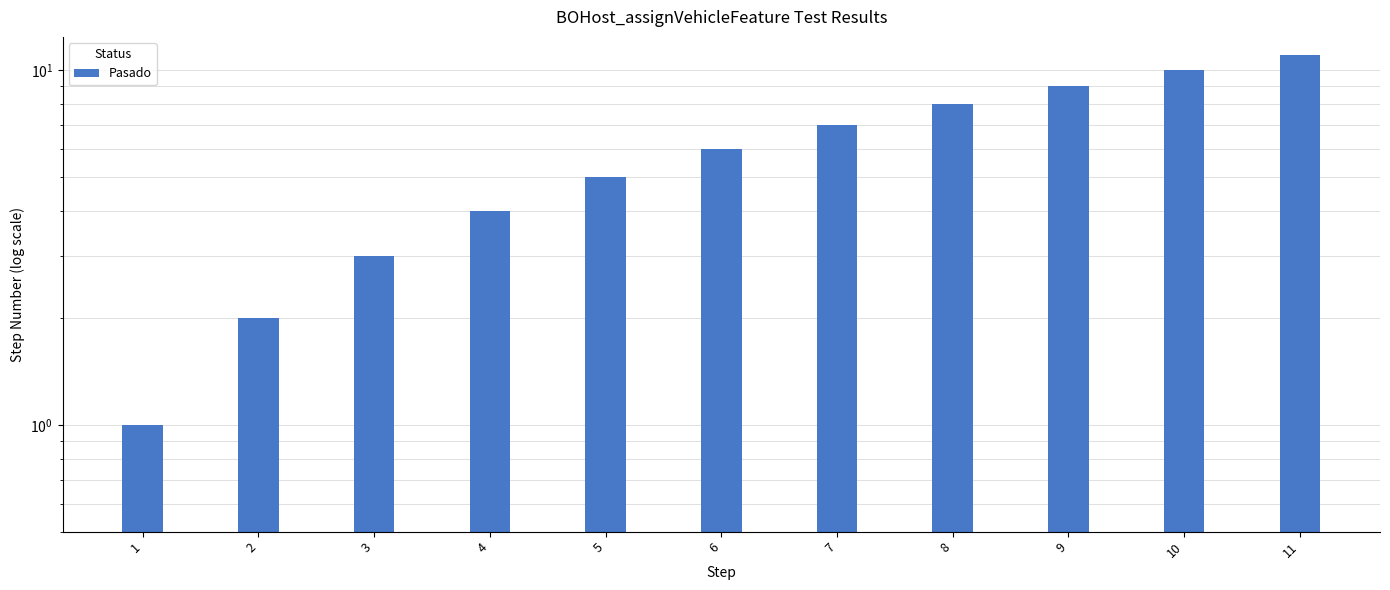

Reading left to right, extract all data points from this chart.

1=1	2=2	3=3	4=4	5=5	6=6	7=7	8=8	9=9	10=10	11=11